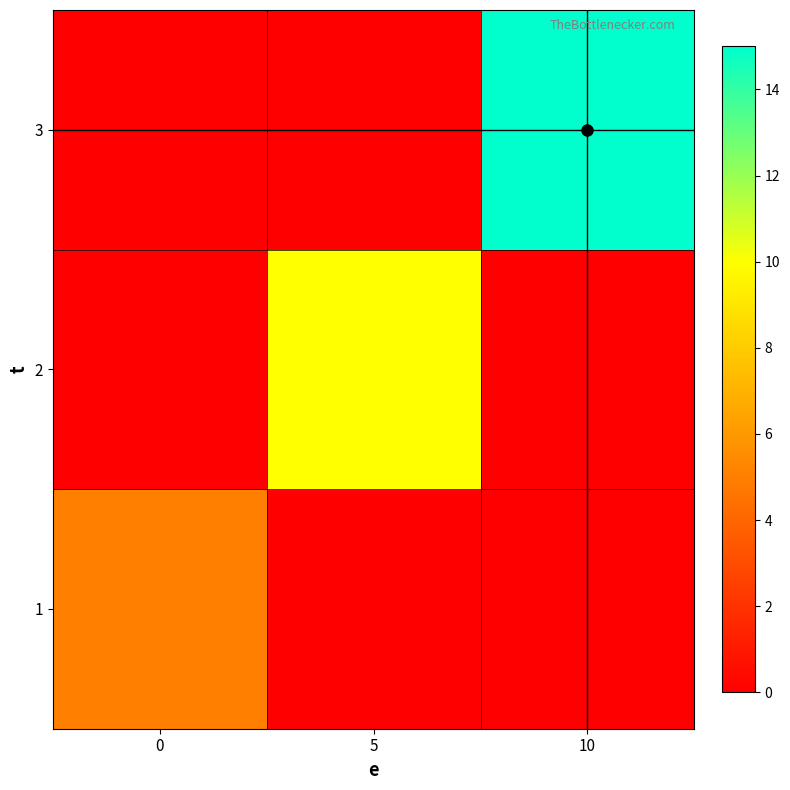

At how many categories does at least one series exceed 12?

1